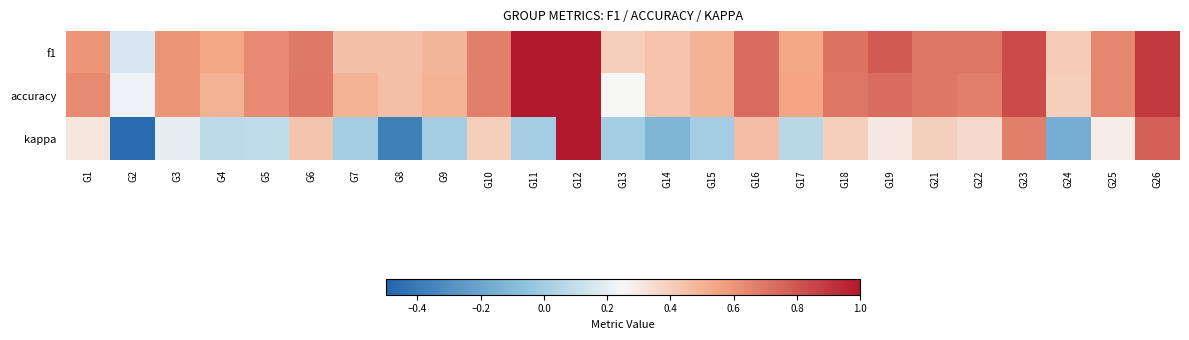

What is the difference between the highest and lowest values at G17?

0.5